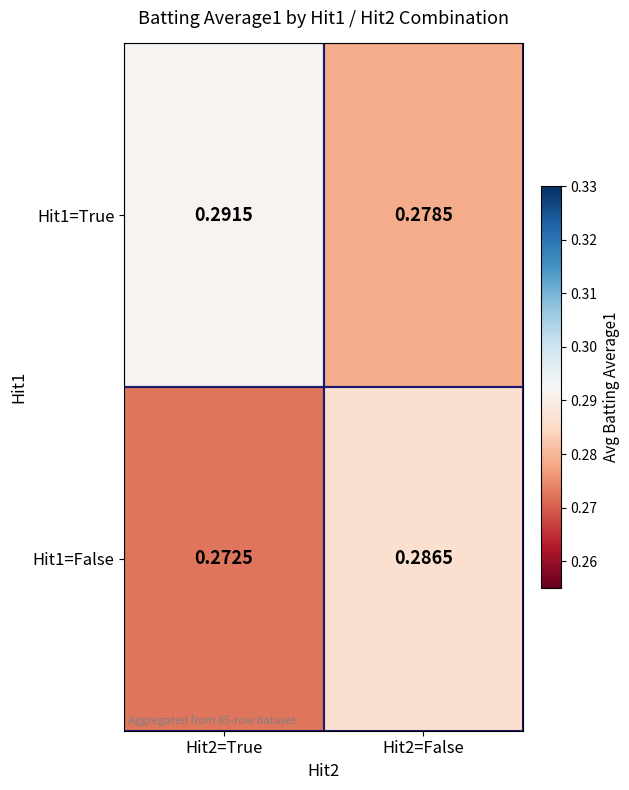

Between Hit2=True and Hit2=False, which series saw the biggest shift?

Hit1=False